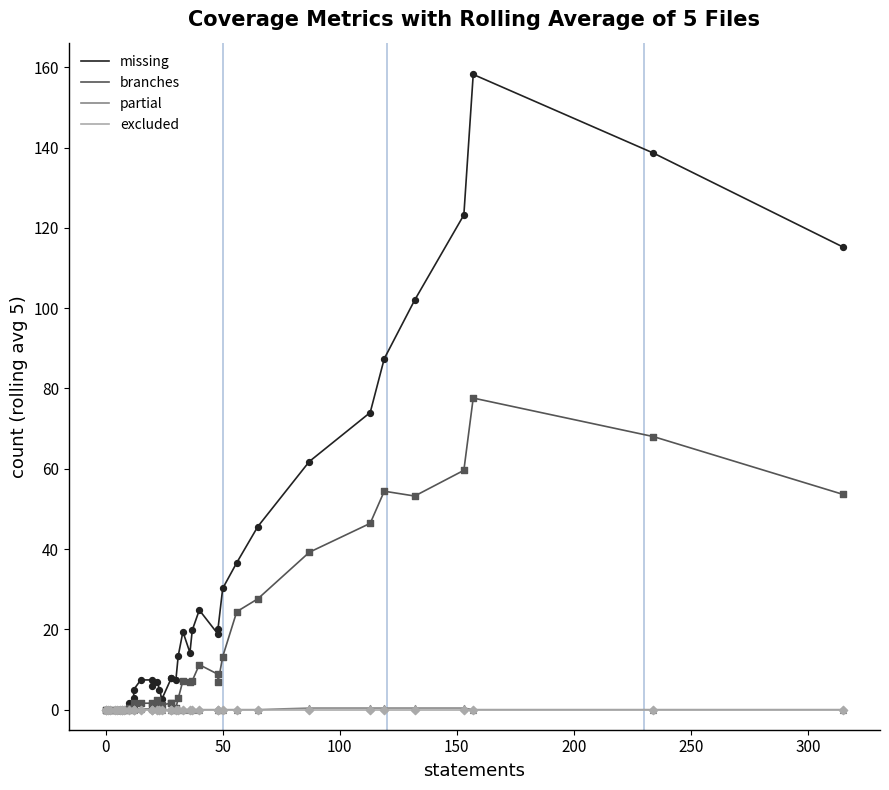

Which series has the largest Y range (max minus min)?

missing